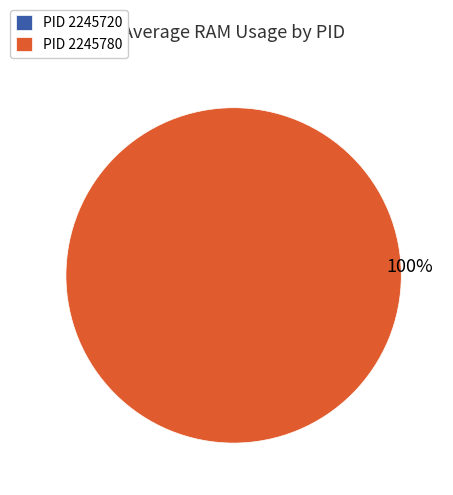

Does any single category account for the majority?

Yes